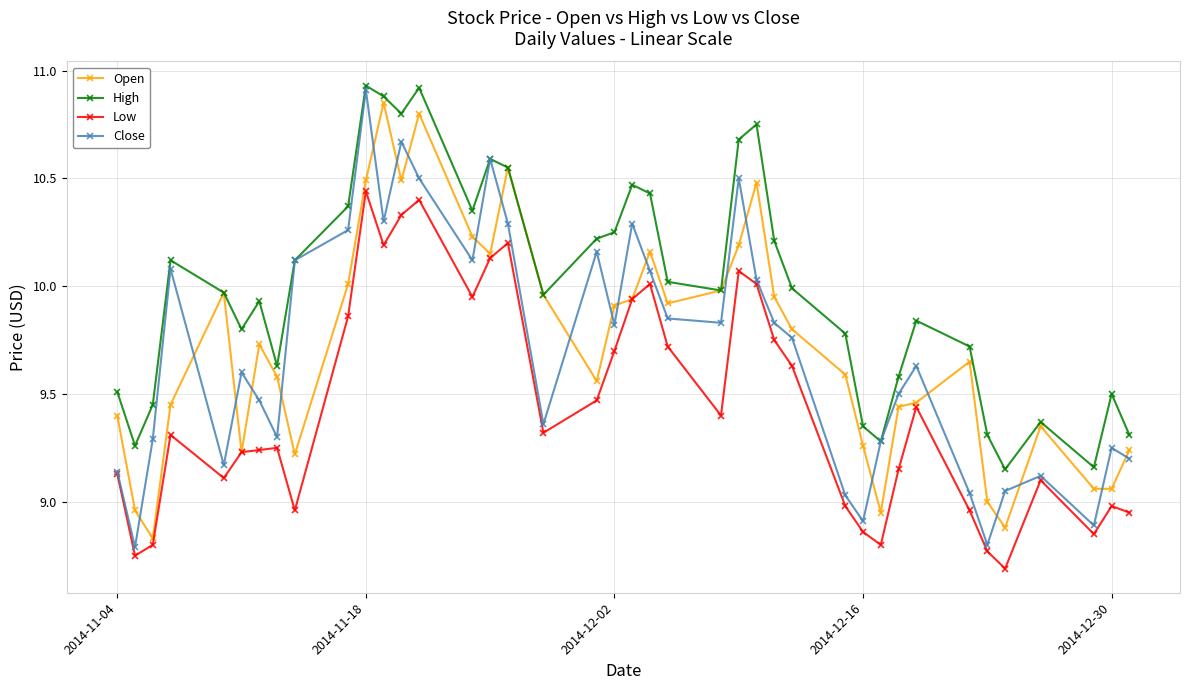

True or false: High and Low intersect in this chart.

False